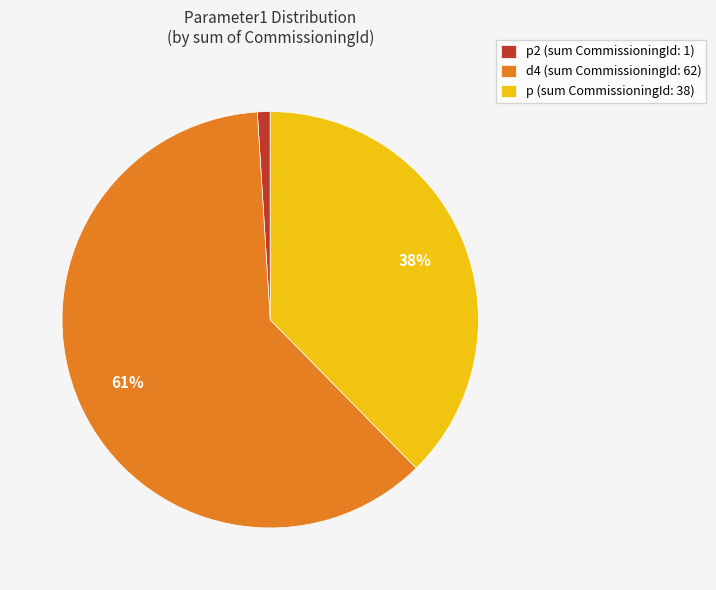

Which category has the biggest portion of the pie?

d4 (sum CommissioningId: 62)